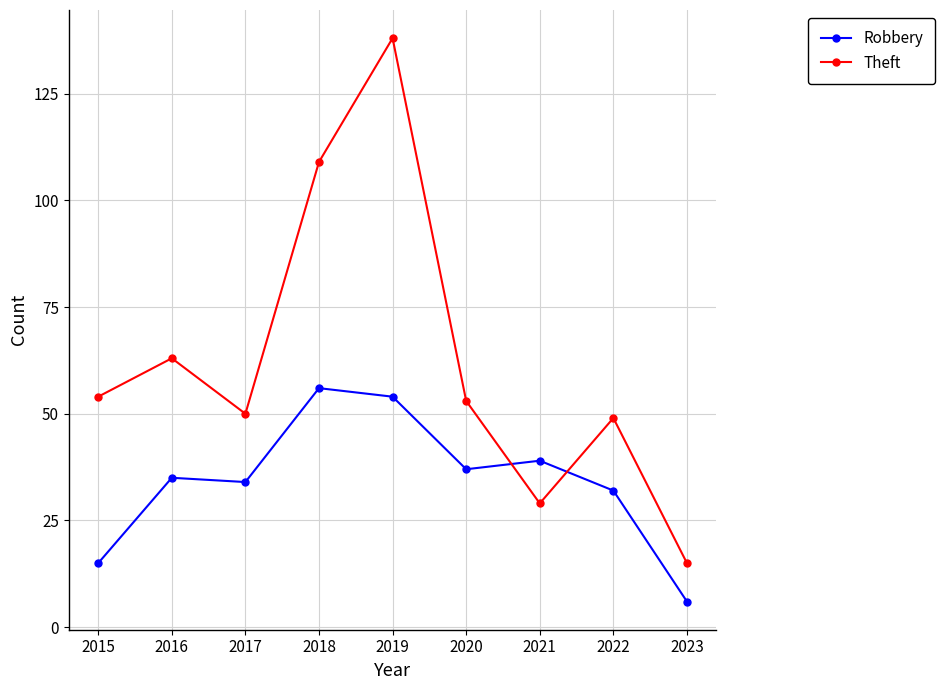

What is the difference between the highest and lowest values at 2021?

10